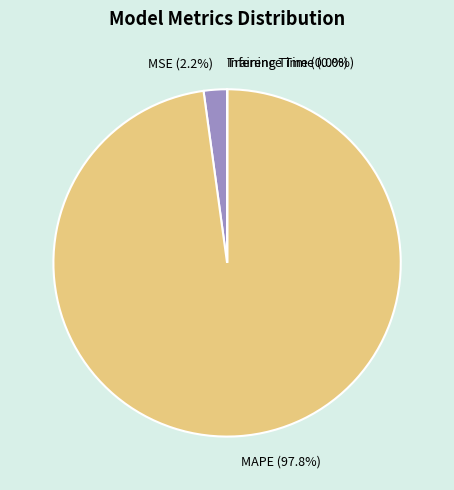

Which has a higher value, MAPE (97.8%) or MSE (2.2%)?

MAPE (97.8%)